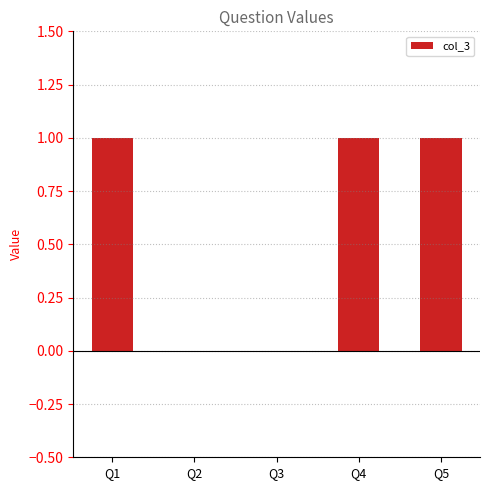

What is the change in value from Q2 to Q5?

+1